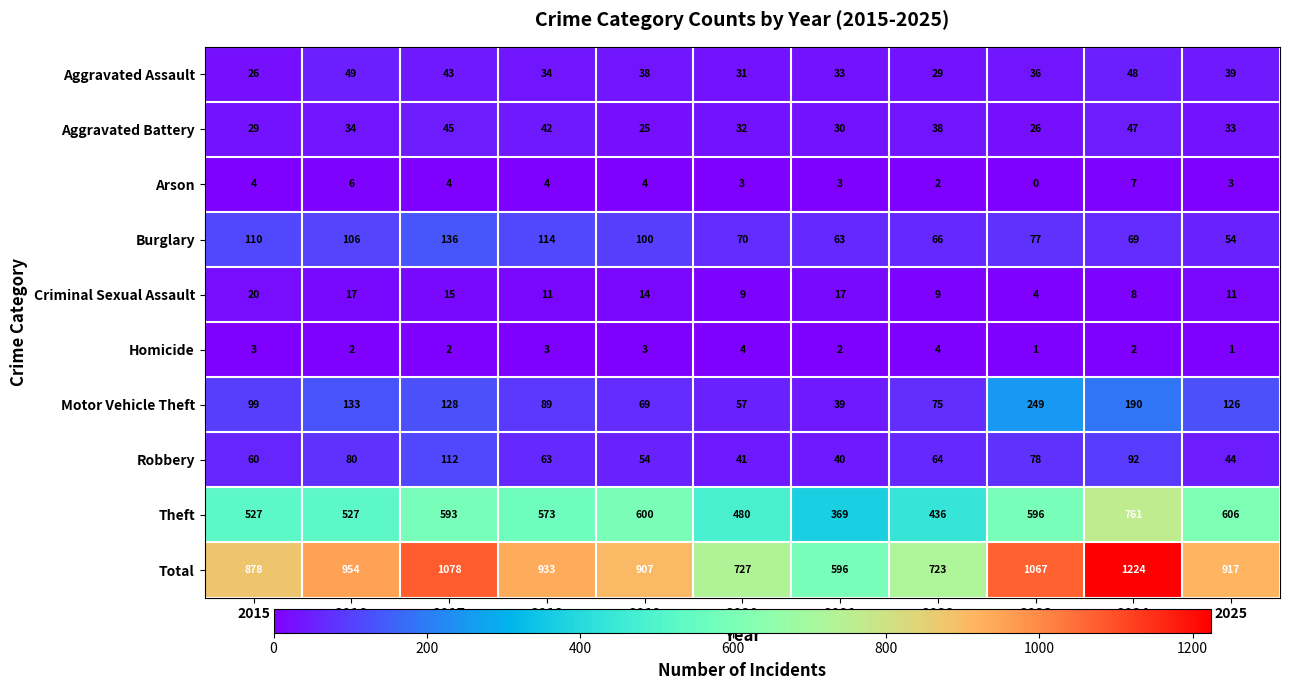

What is the average value of the Aggravated Assault series?

37